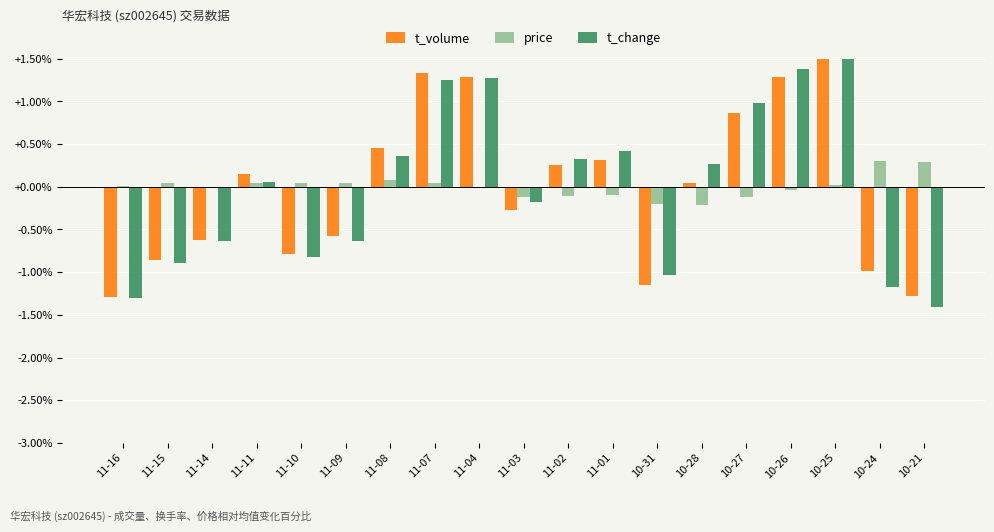

What is the minimum value for t_change?

-1.4